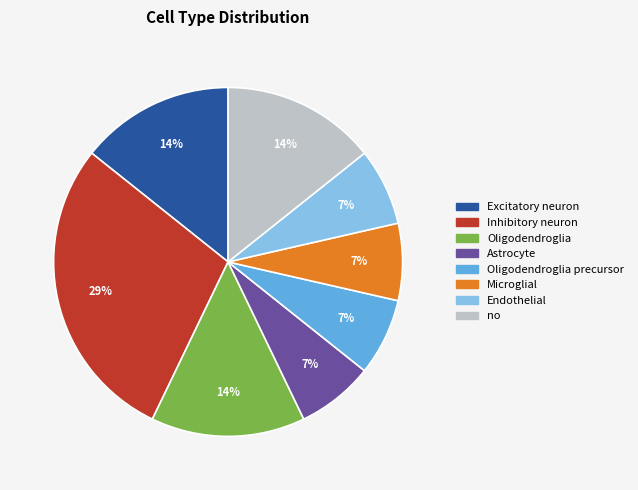

Does any single category account for the majority?

No